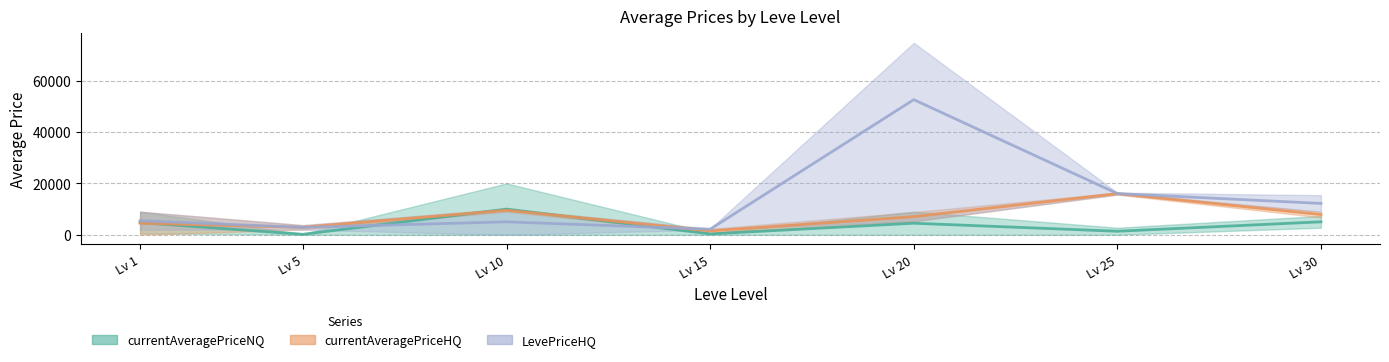

Is the value of LevePriceHQ at Lv 5 greater than the value of currentAveragePriceNQ at Lv 30?

No